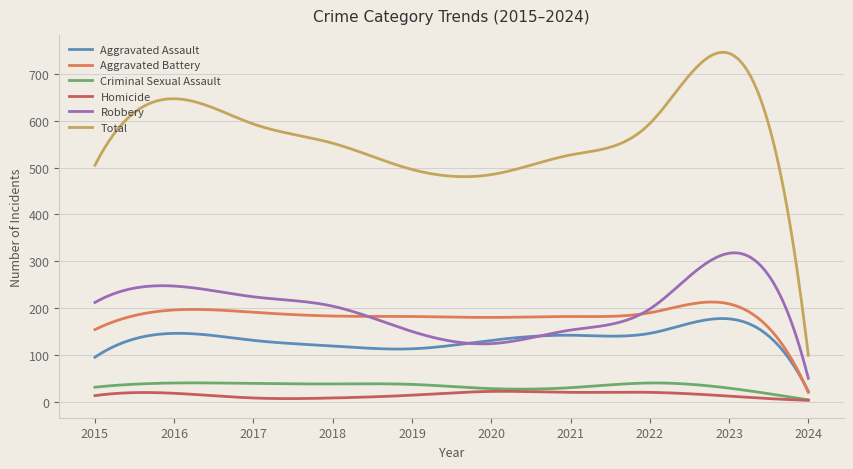

True or false: Total and Aggravated Assault intersect in this chart.

False